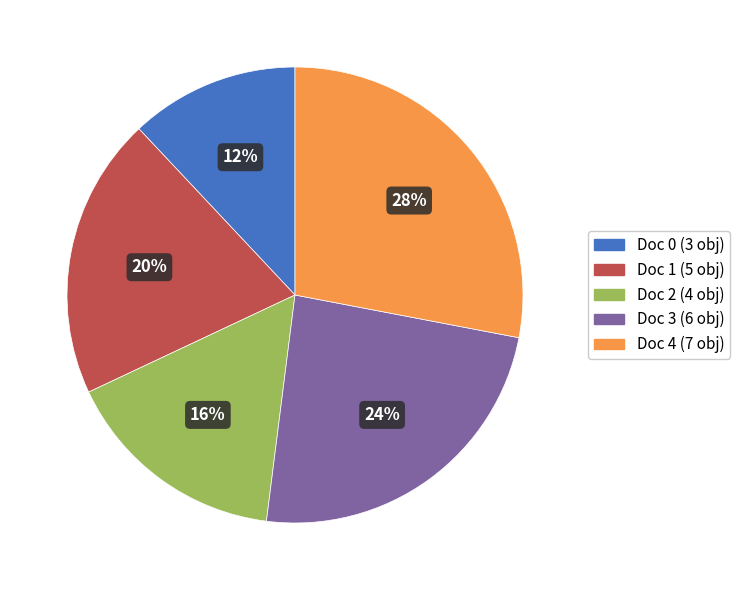

Does Doc 2 represent more than half of the total?

No